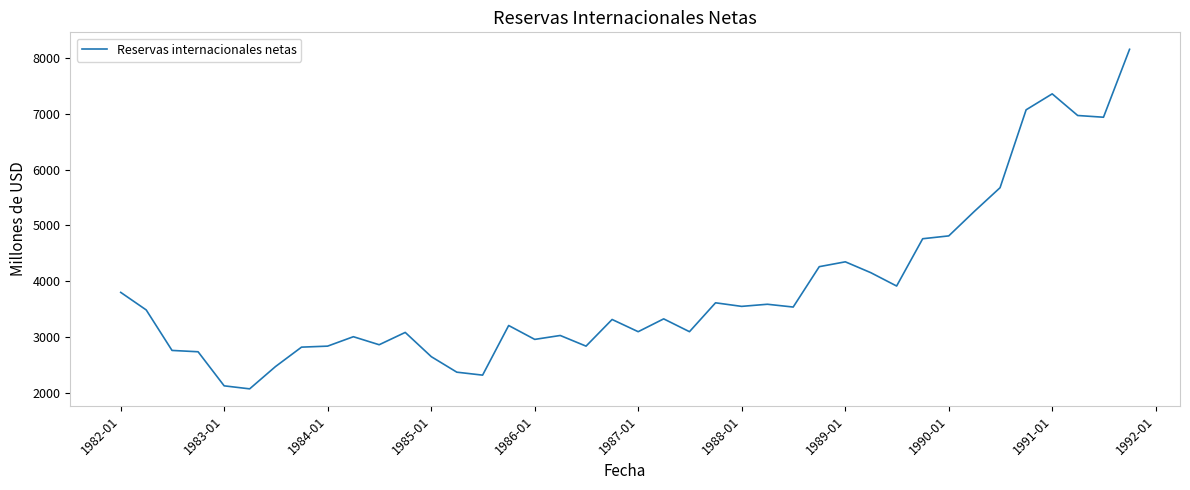

What is the difference between the maximum and minimum values?

6089